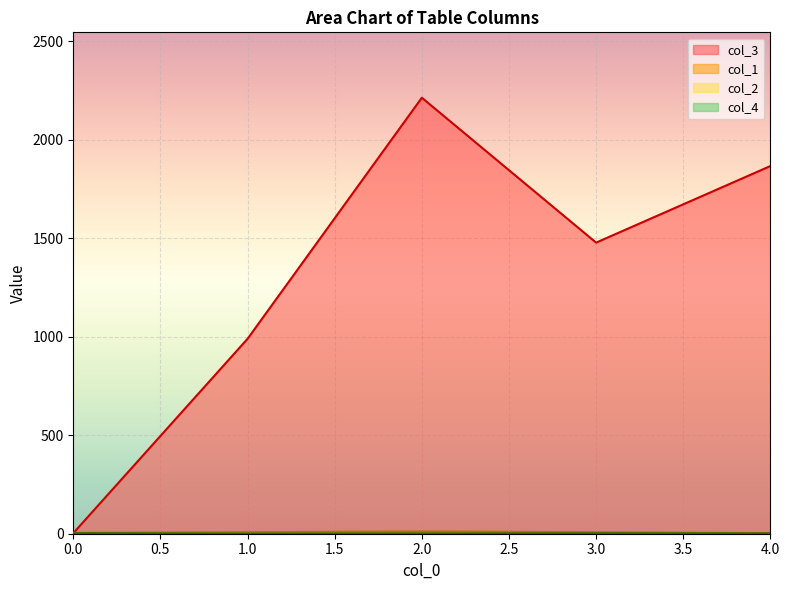

Which series has the largest total across all categories?

col_3